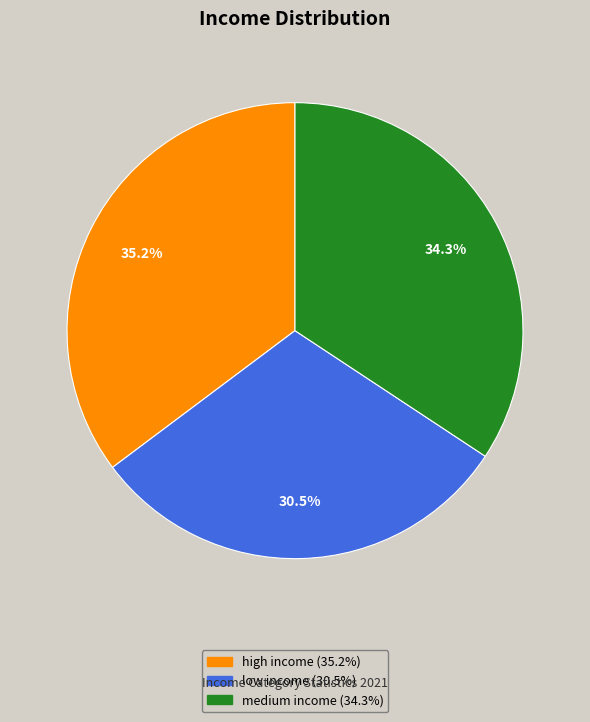

Is it true that medium income is 43% of the pie?

False